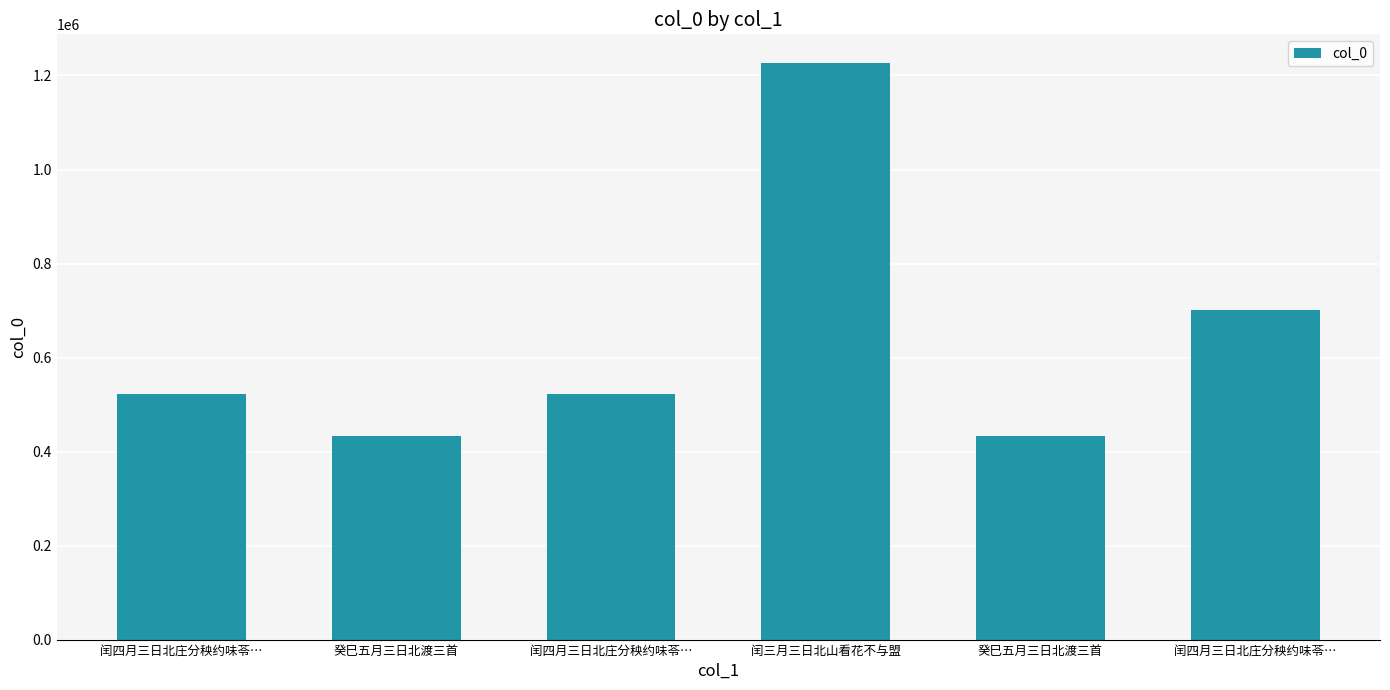

Which label corresponds to the smallest value in the chart?

癸巳五月三日北渡三首